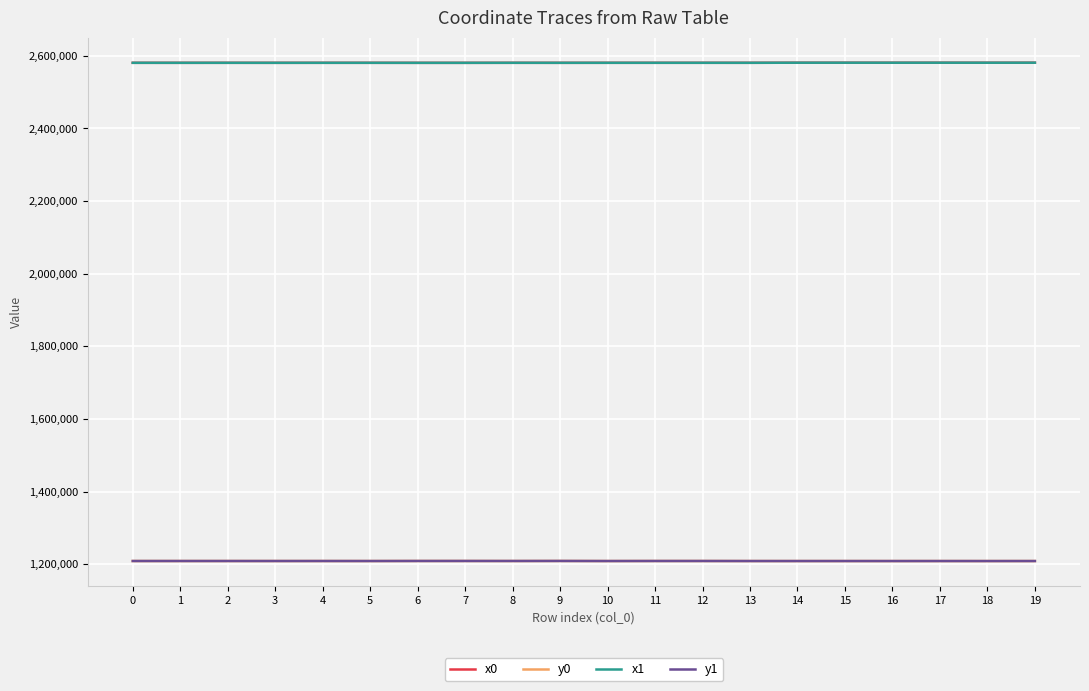

True or false: y0 has more than 0 points higher than both neighbors.

True